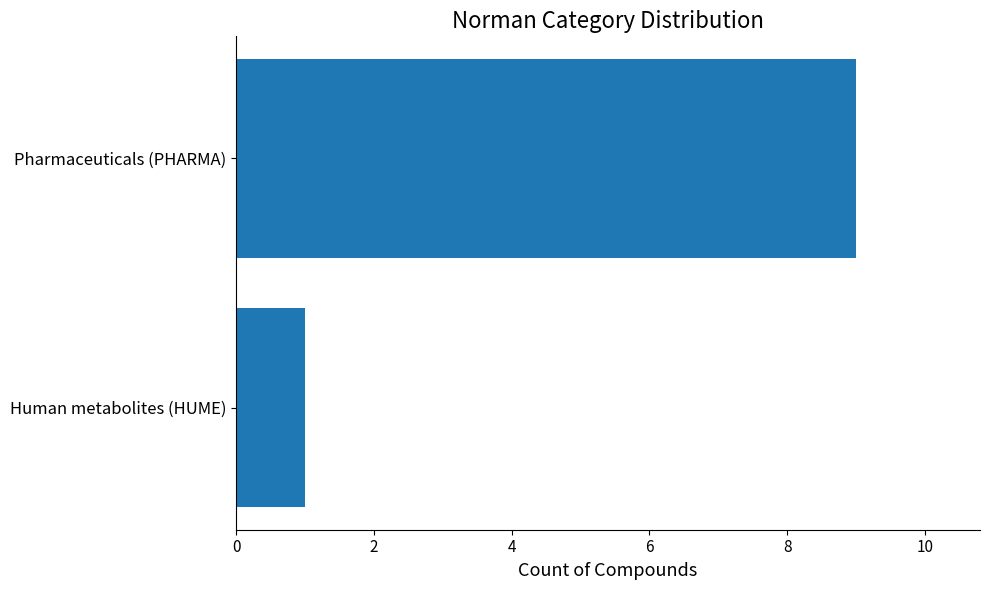

What value does the data have at Pharmaceuticals (PHARMA)?

9